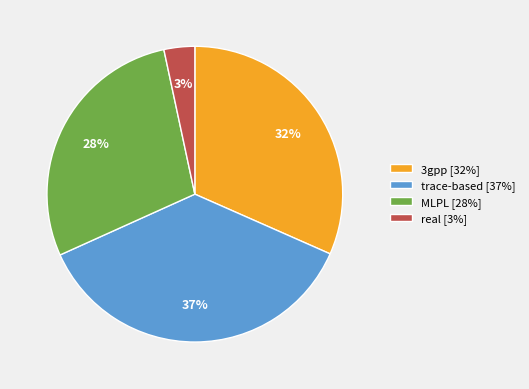

Rank the categories by value from lowest to highest.

real, MLPL, 3gpp, trace-based